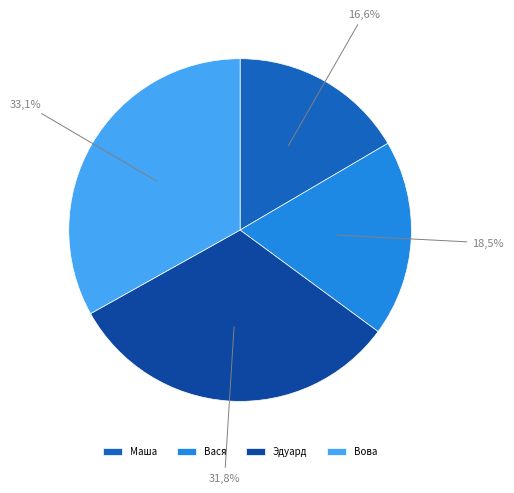

To the nearest percent, what is the average slice percentage?

25%